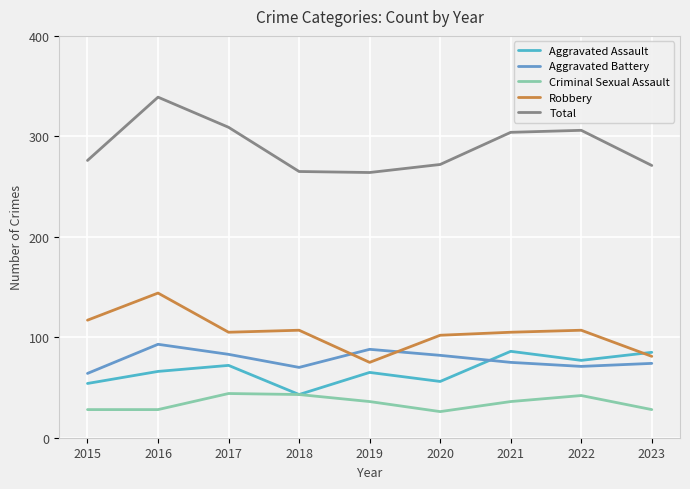

What are all the series names shown in the legend?

Aggravated Assault, Aggravated Battery, Criminal Sexual Assault, Robbery, Total